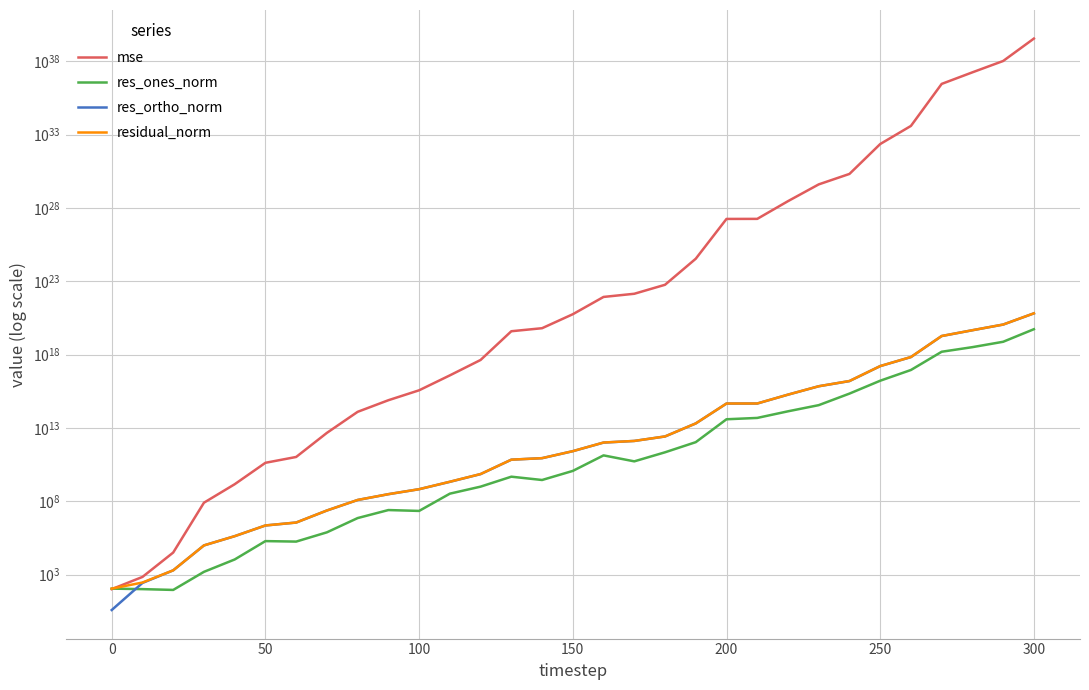

What is the sum of all res_ones_norm values?

67227742540482510848.0